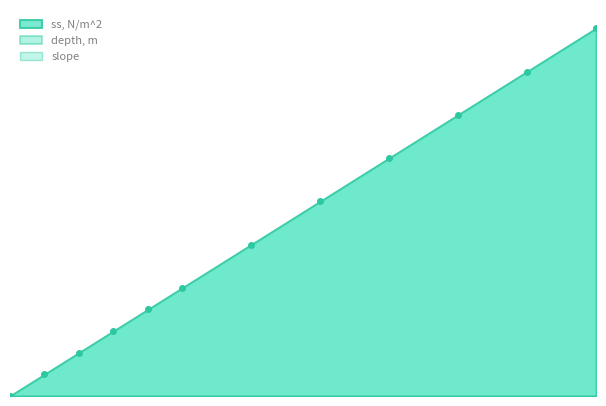

What is the sum of the depth, m values at 0.2 and 1.2?

0.7